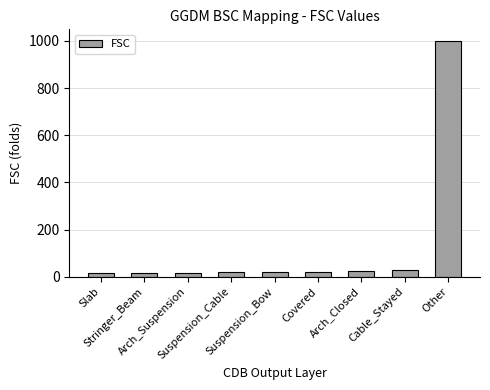

What is the greatest value displayed?

999